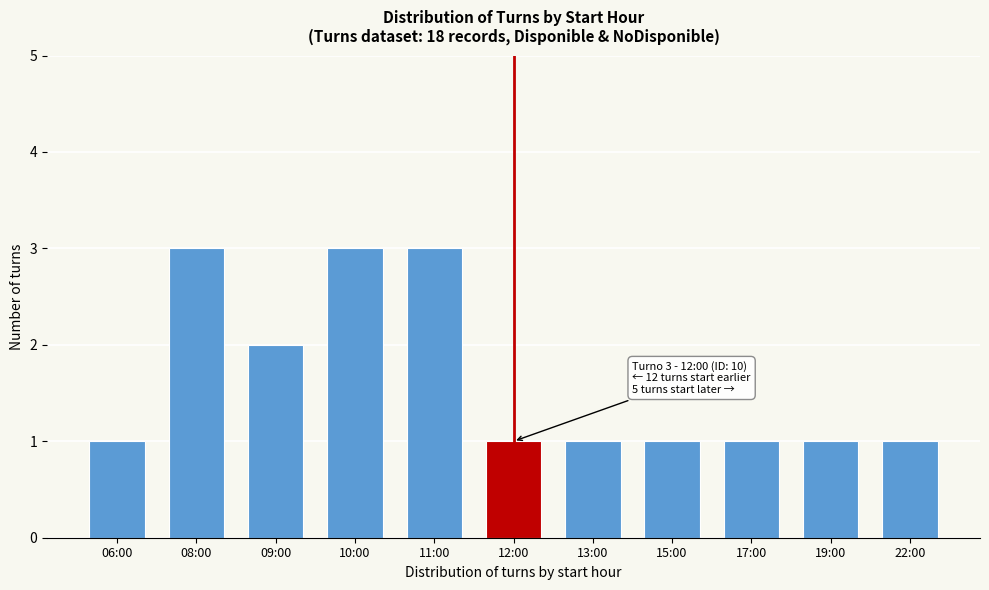

Reading right to left, extract all data points from this chart.

22:00=1	19:00=1	17:00=1	15:00=1	13:00=1	12:00=1	11:00=3	10:00=3	09:00=2	08:00=3	06:00=1